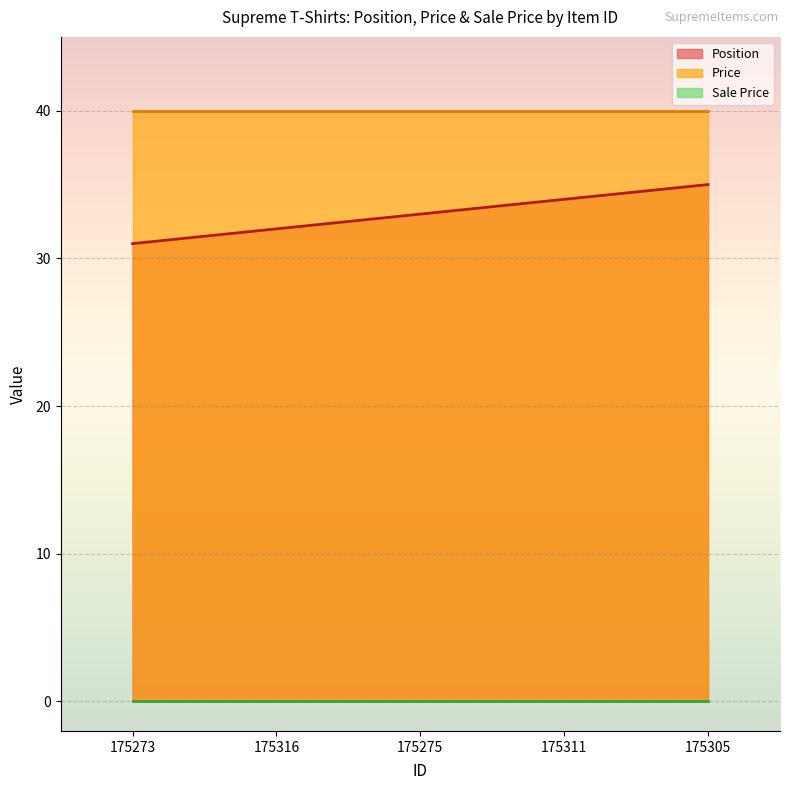

At which label does Position reach its minimum?

175273